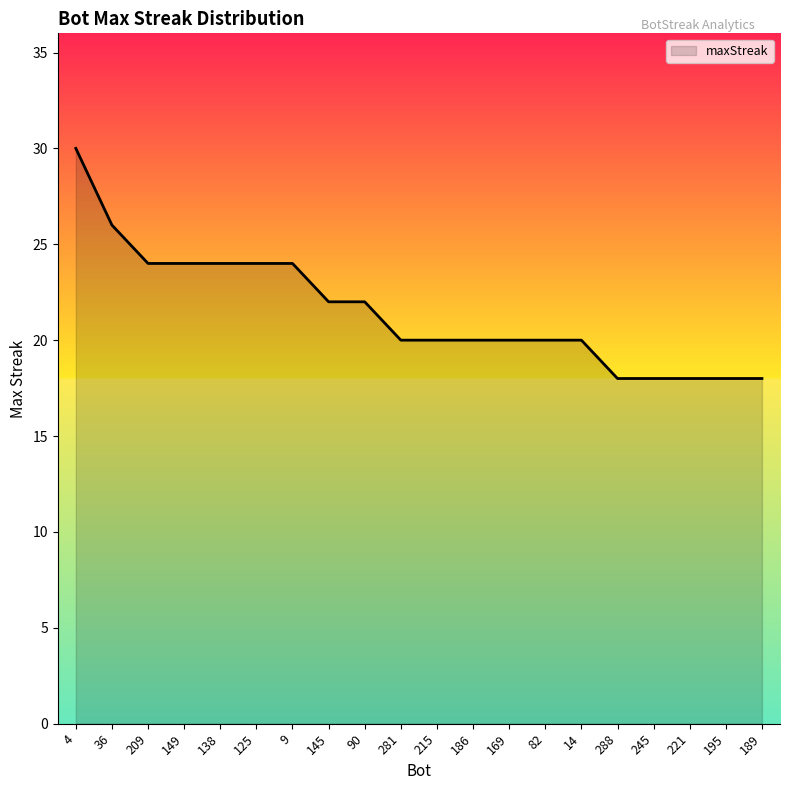

At which category does the chart reach its peak across all series?

4